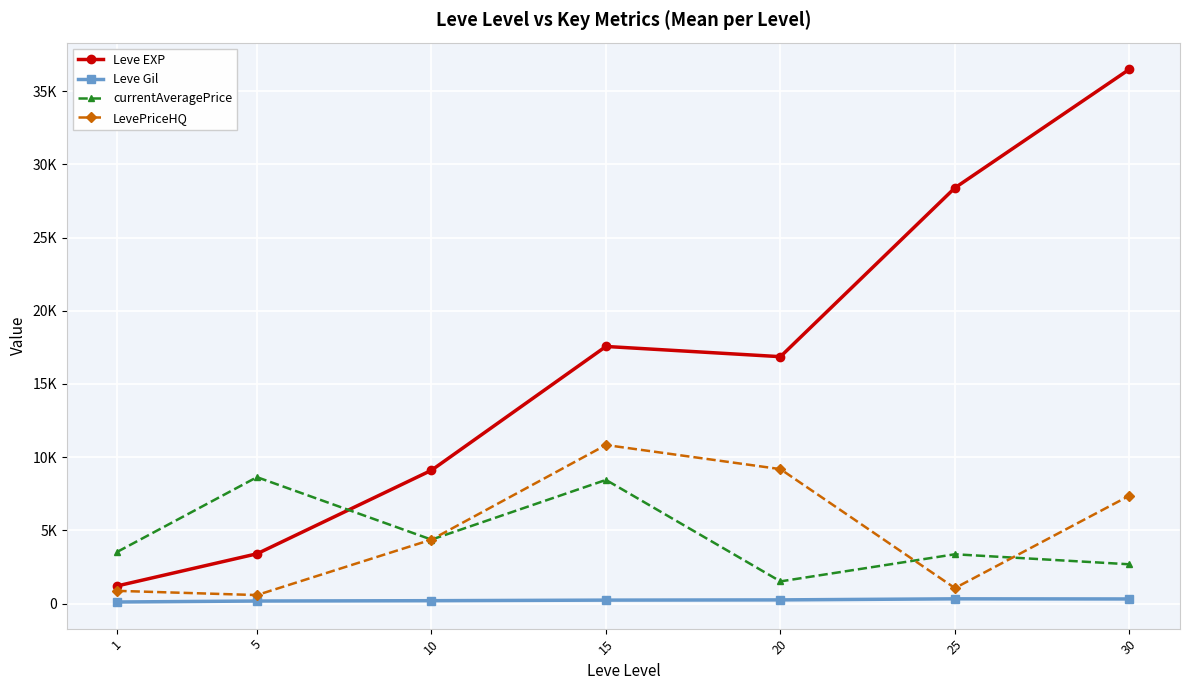

What is the sum of all Leve EXP values?

113039.2